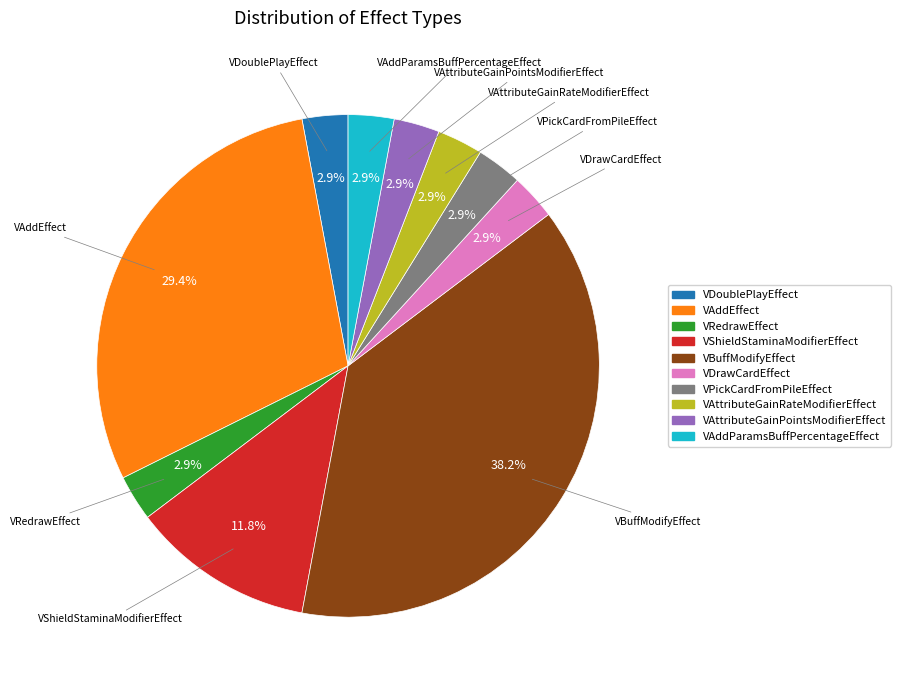

Approximately how many times larger is the value at VAttributeGainPointsModifierEffect compared to VAttributeGainRateModifierEffect?

1.0